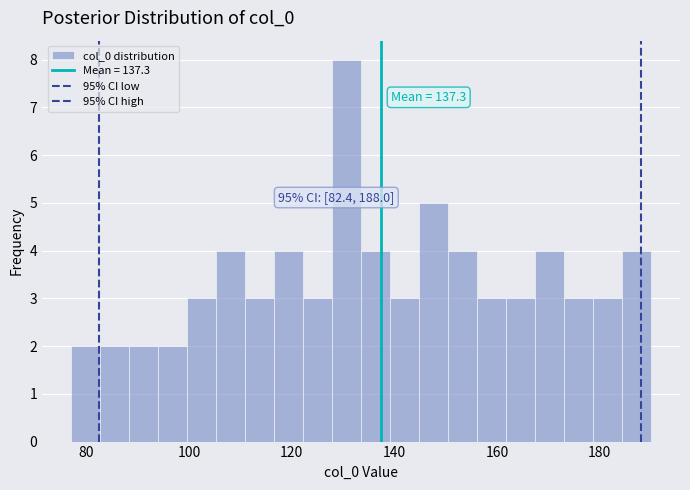

Read against the x-axis, roughly where is the centre of the tallest bar?

130